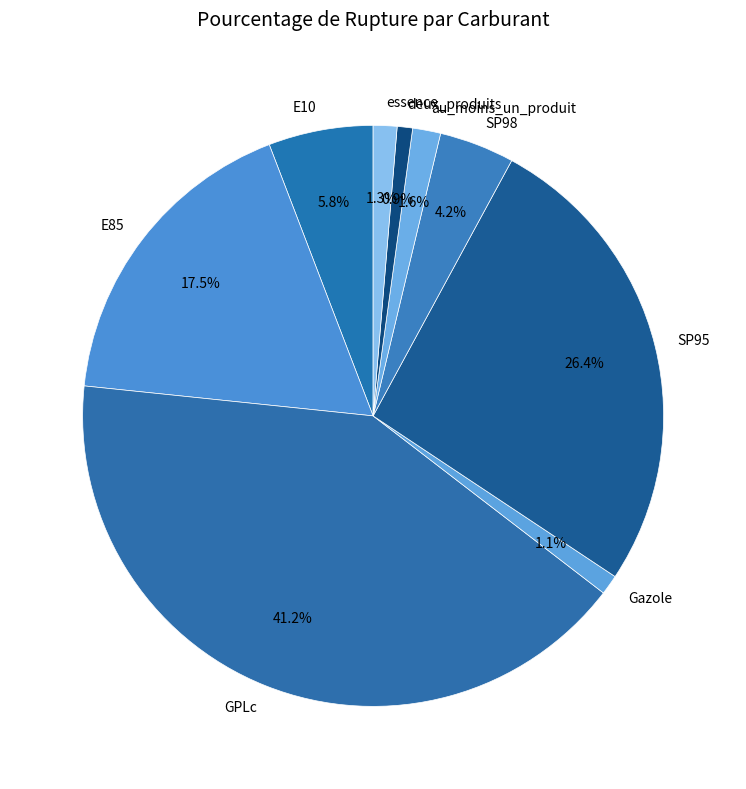

How many segments does this pie chart have?

9